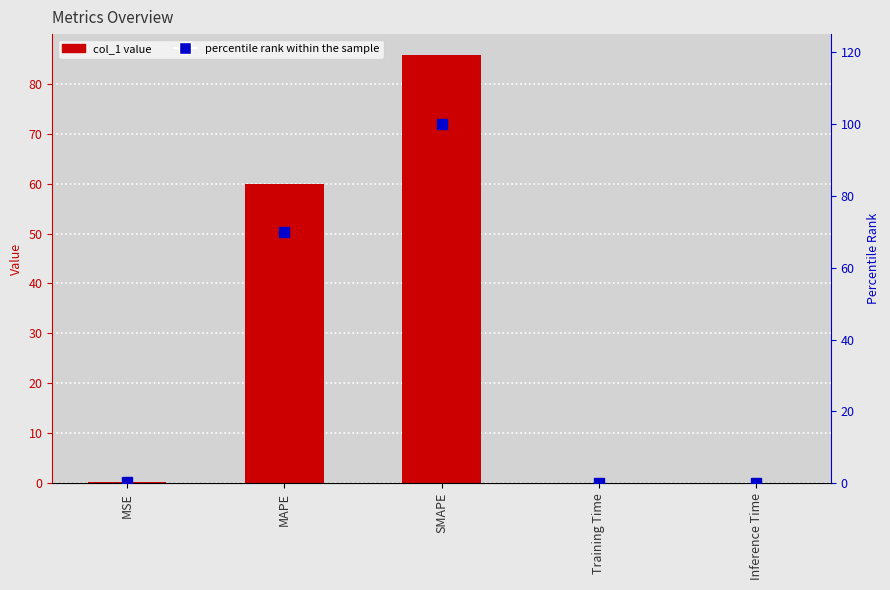

Reading right to left, what are all the values shown in this chart?

col_1: Inference Time=0.1	Training Time=0.1	SMAPE=85.6	MAPE=60.0	MSE=0.2
percentile rank within the sample: Inference Time=0.1	Training Time=0.1	SMAPE=100.0	MAPE=70.0	MSE=0.2